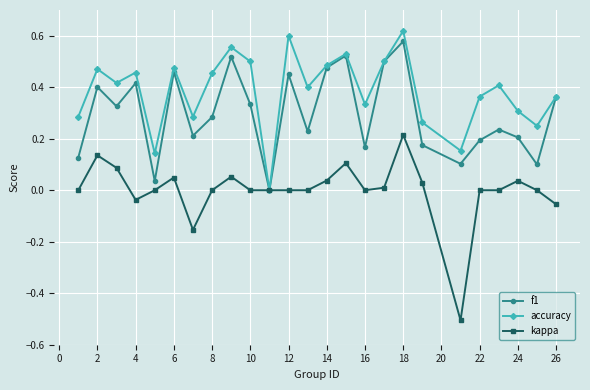

Rank the series by their average value, from lowest to highest.

kappa, f1, accuracy